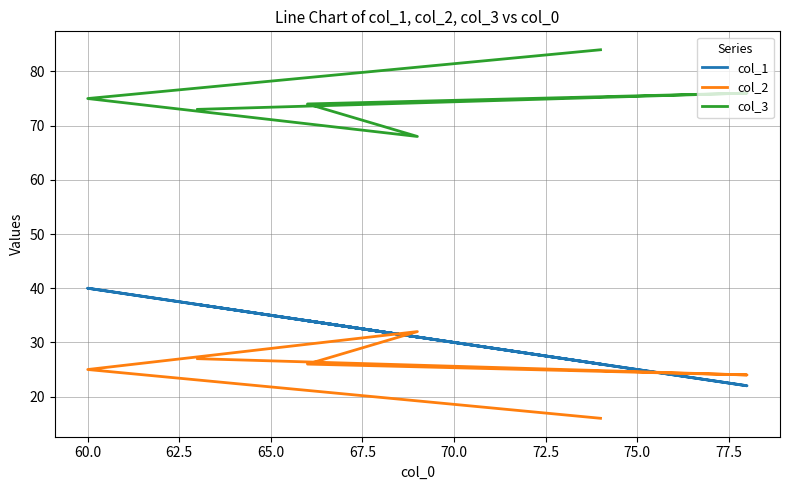

What is the difference between the maximum and second lowest values in the col_2 series?

8